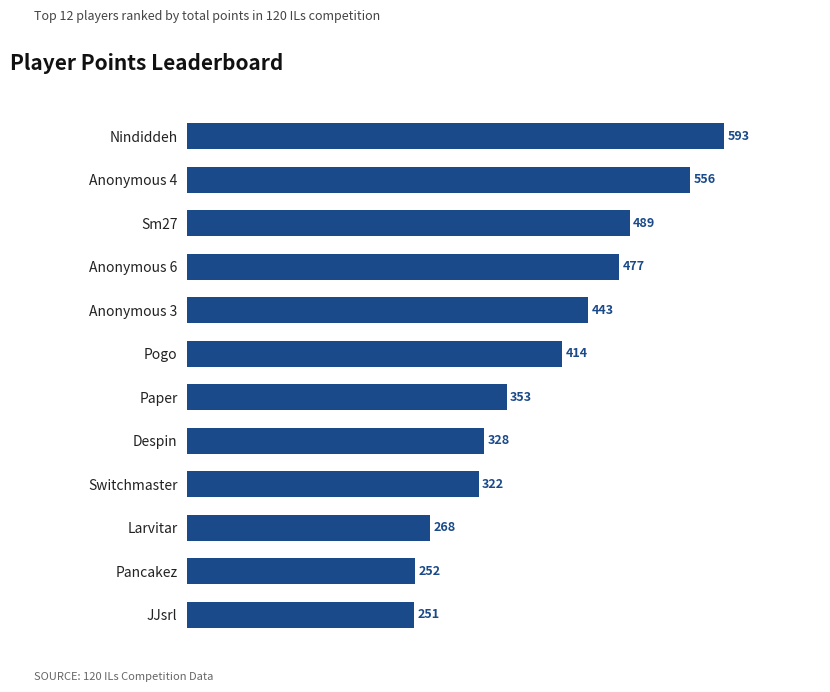

Where is the data nearest to the value 422?

Pogo